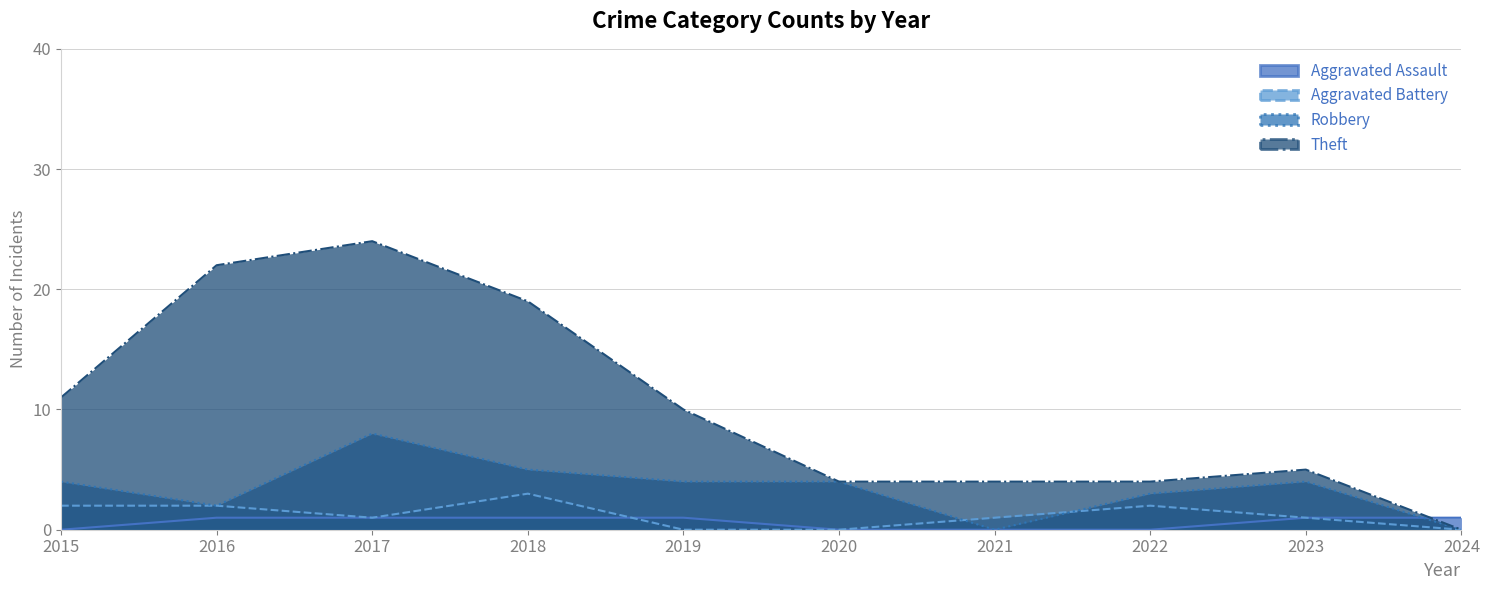

In Aggravated Battery, how many points are lower than both neighbors (excluding endpoints)?

1